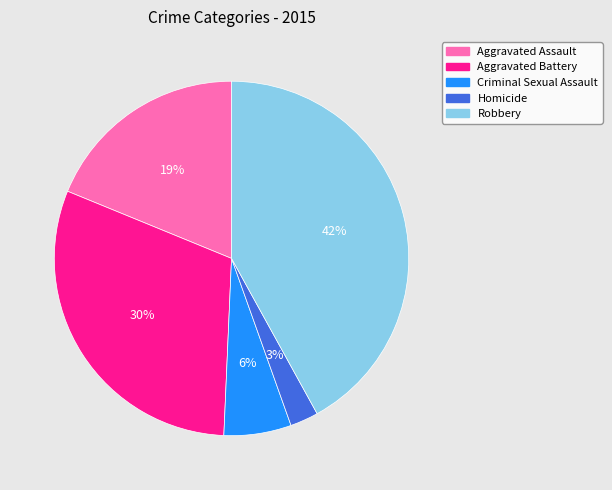

How many segments does this pie chart have?

5